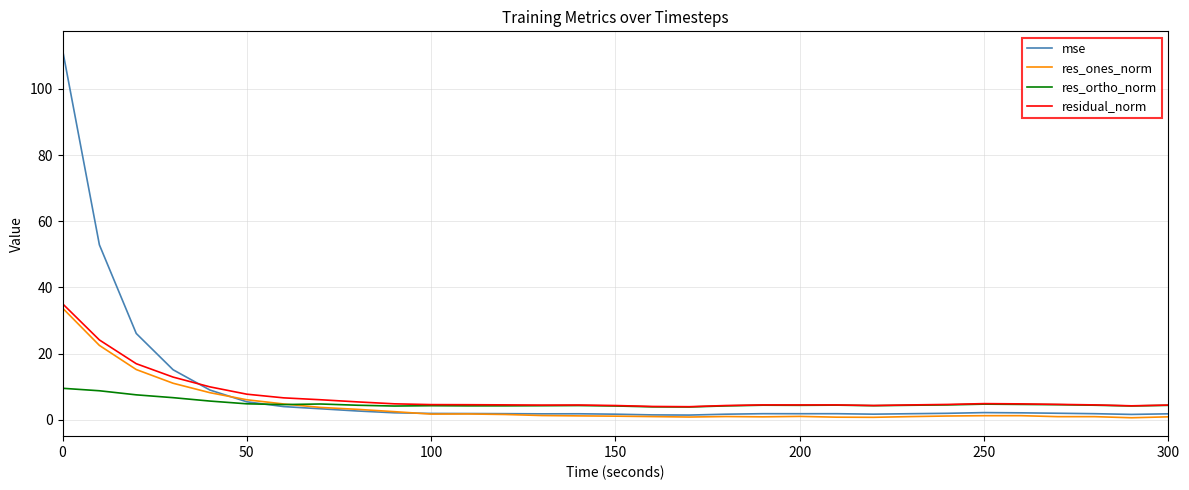

Which series has the largest range (max minus min)?

mse